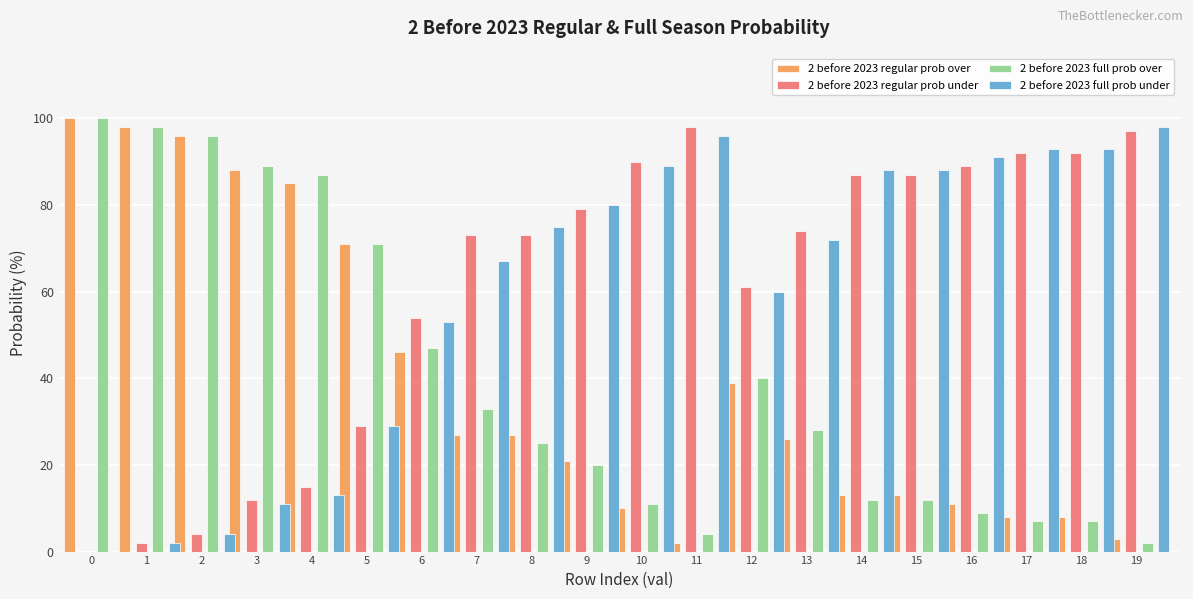

At which label is 2 before 2023 full prob over closest to 51?

6